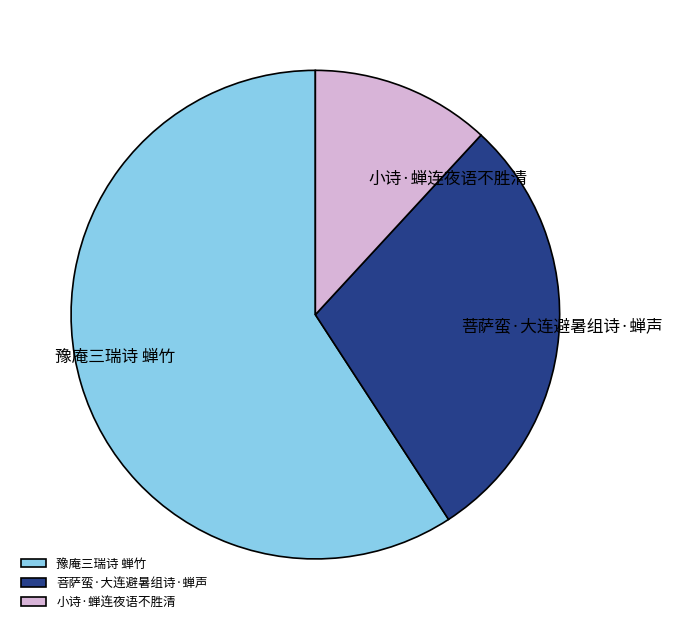

True or false: 菩萨蛮·大连避暑组诗·蝉声 accounts for 29% of the total.

True